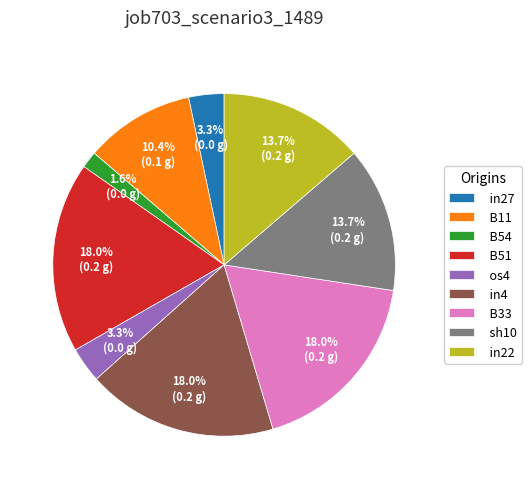

Which category has the smallest portion of the pie?

B54